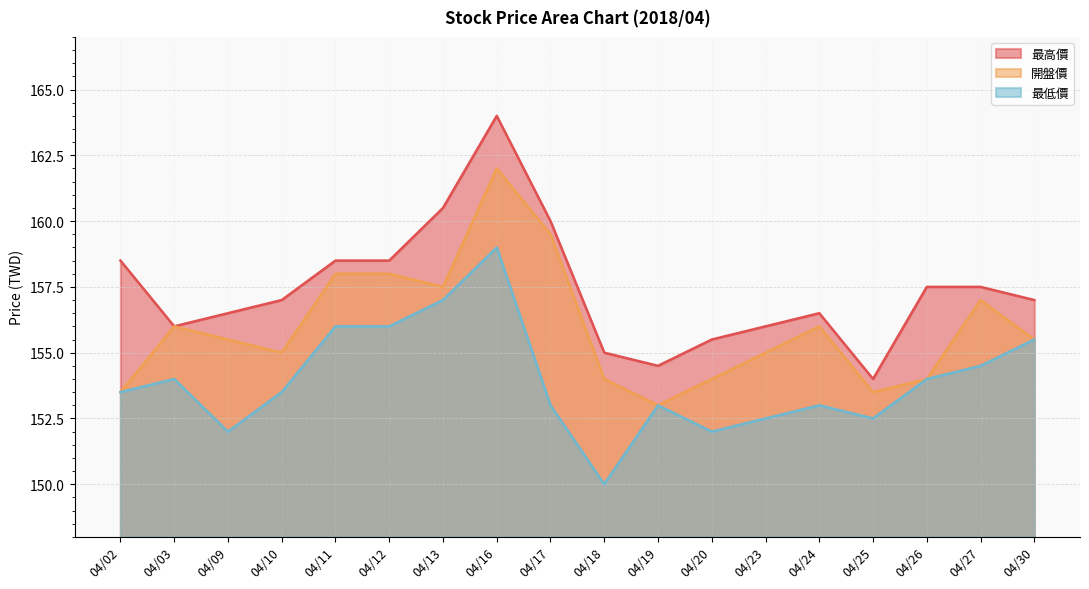

Reading left to right, extract all data points from this chart.

最高價: 158.5	156.0	156.5	157.0	158.5	158.5	160.5	164.0	160.0	155.0	154.5	155.5	156.0	156.5	154.0	157.5	157.5	157.0
開盤價: 153.5	156.0	155.5	155.0	158.0	158.0	157.5	162.0	159.5	154.0	153.0	154.0	155.0	156.0	153.5	154.0	157.0	155.5
最低價: 153.5	154.0	152.0	153.5	156.0	156.0	157.0	159.0	153.0	150.0	153.0	152.0	152.5	153.0	152.5	154.0	154.5	155.5